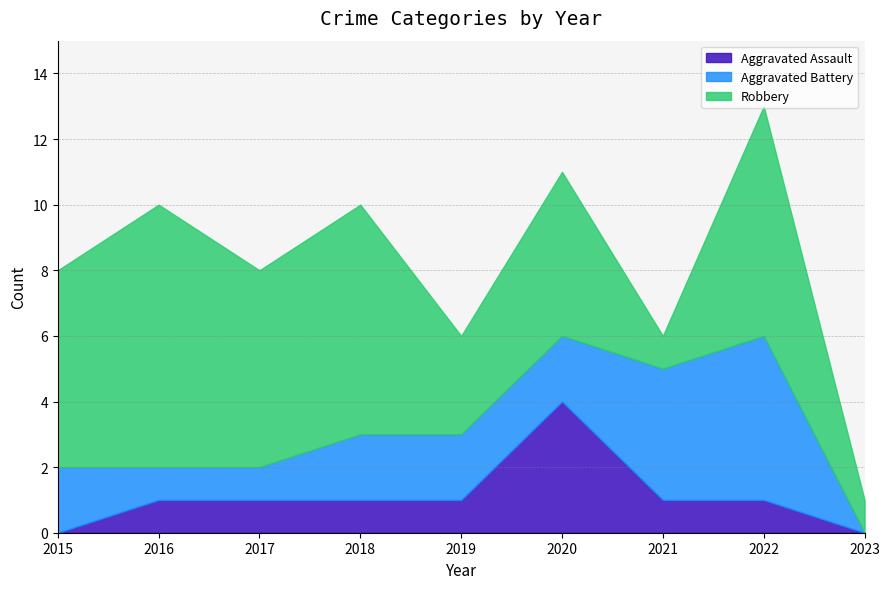

Where is Aggravated Assault nearest to the value 2?

2016